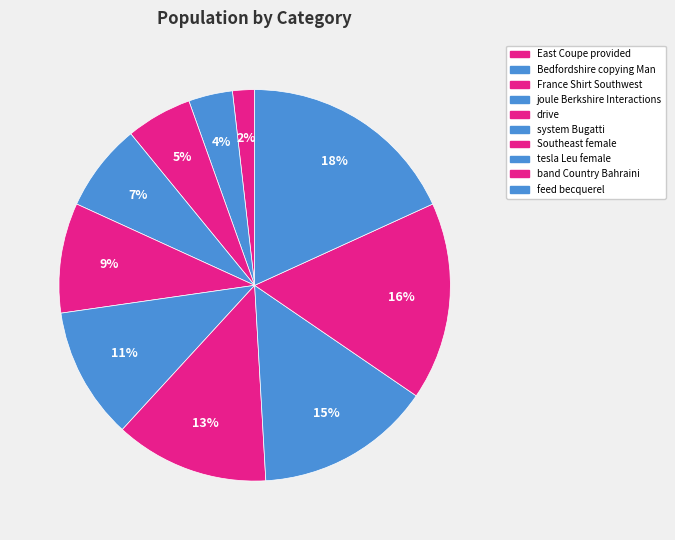

Between Southeast female and feed becquerel, which is larger?

feed becquerel